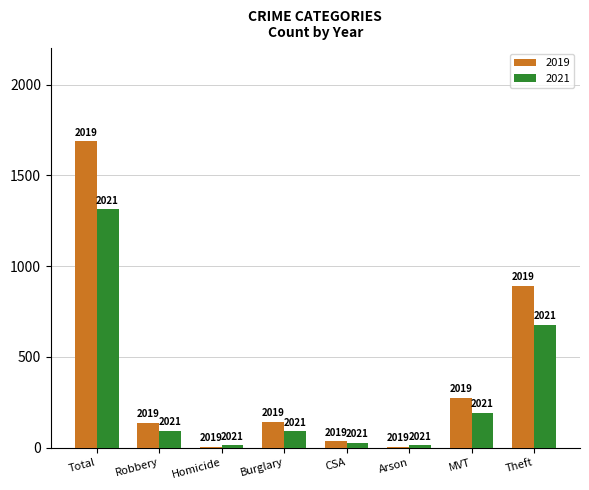

What are all the series names shown in the legend?

2019, 2021